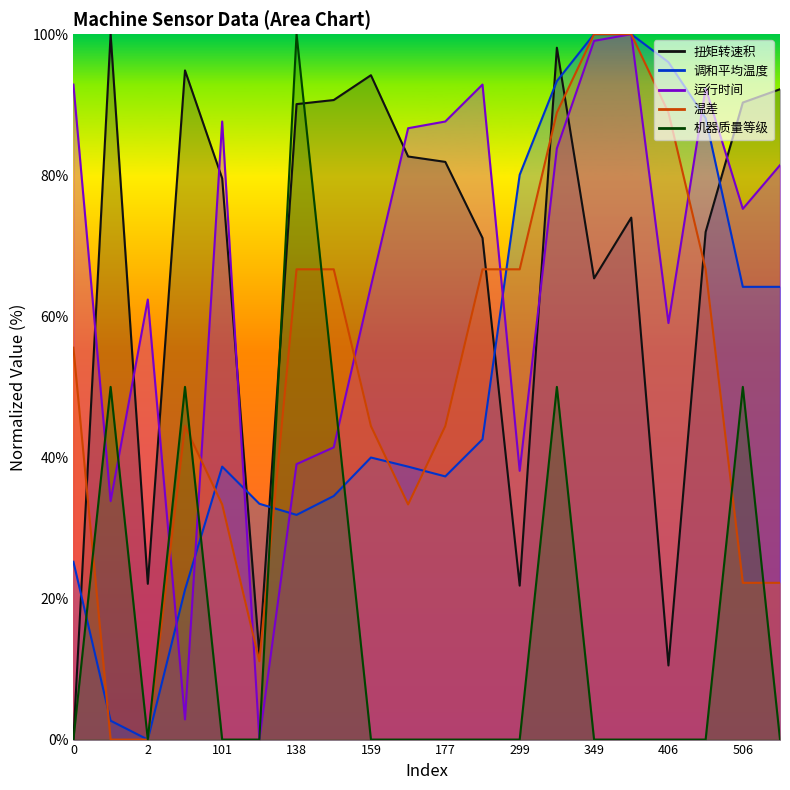

How many times do 扭矩转速积 and 运行时间 cross each other?

9